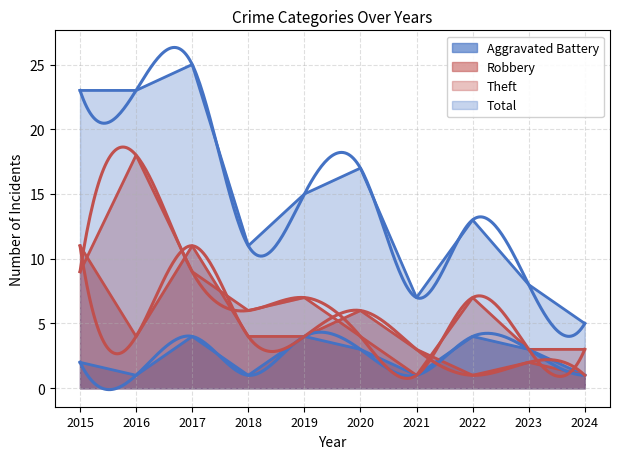

Which series has the widest spread of values?

Total